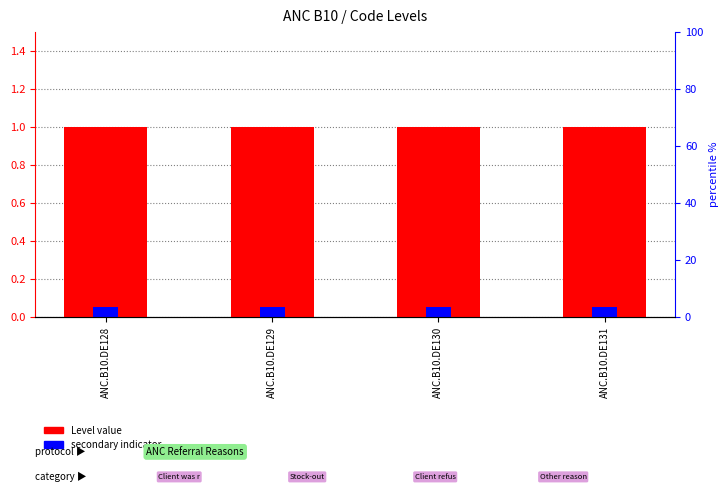

Read the secondary indicator value at ANC.B10.DE129.

0.1